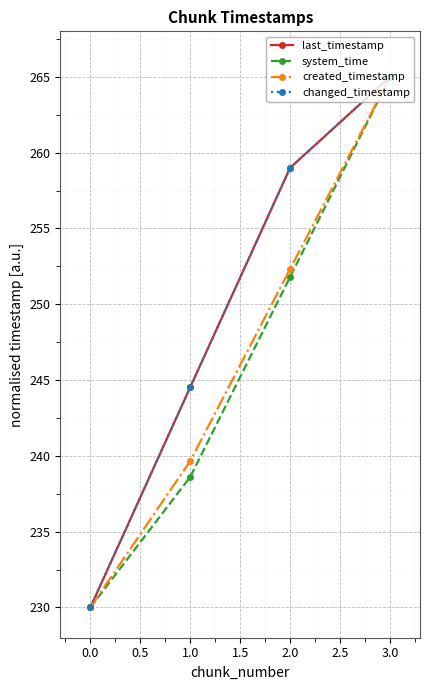

Is this an area chart (filled region under the line)?

No